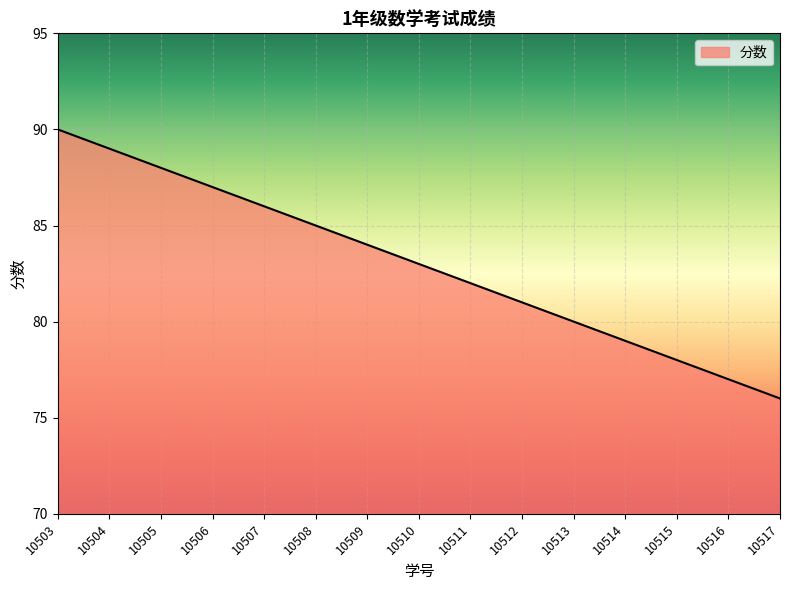

True or false: there are more than 2 points higher than both neighbors.

False